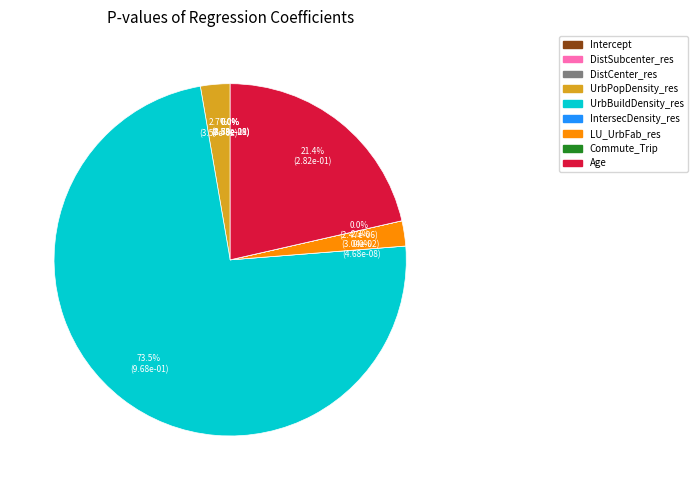

Rank the categories by value from lowest to highest.

DistCenter_res, DistSubcenter_res, Intercept, IntersecDensity_res, Commute_Trip, LU_UrbFab_res, UrbPopDensity_res, Age, UrbBuildDensity_res